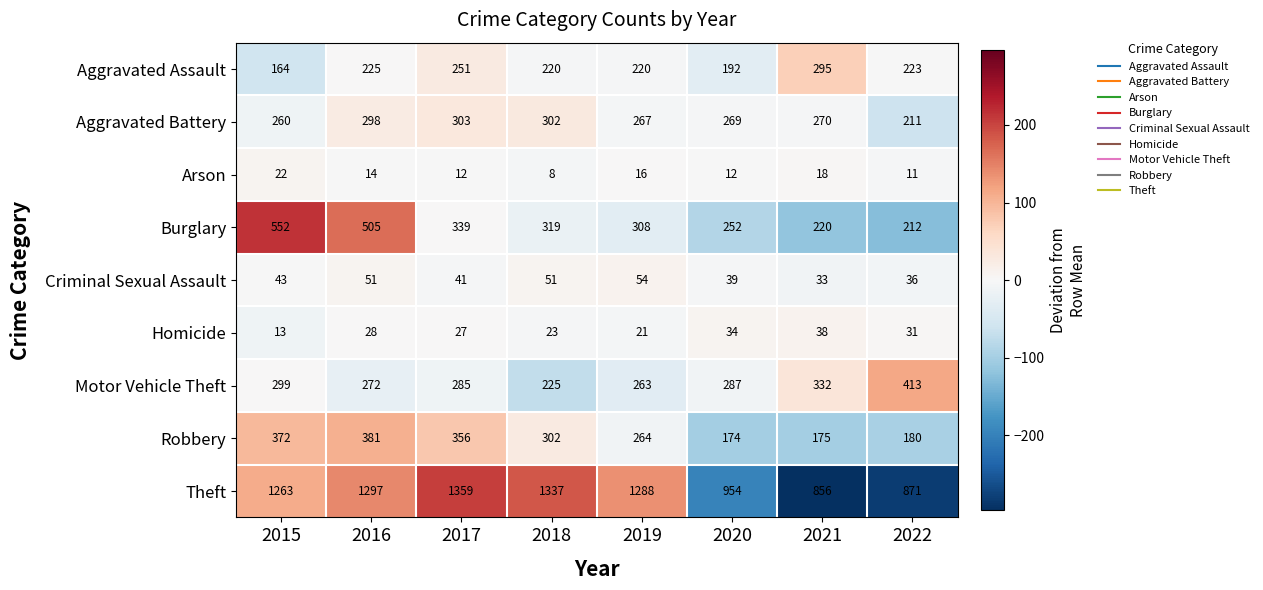

Count the number of data series in this chart.

9